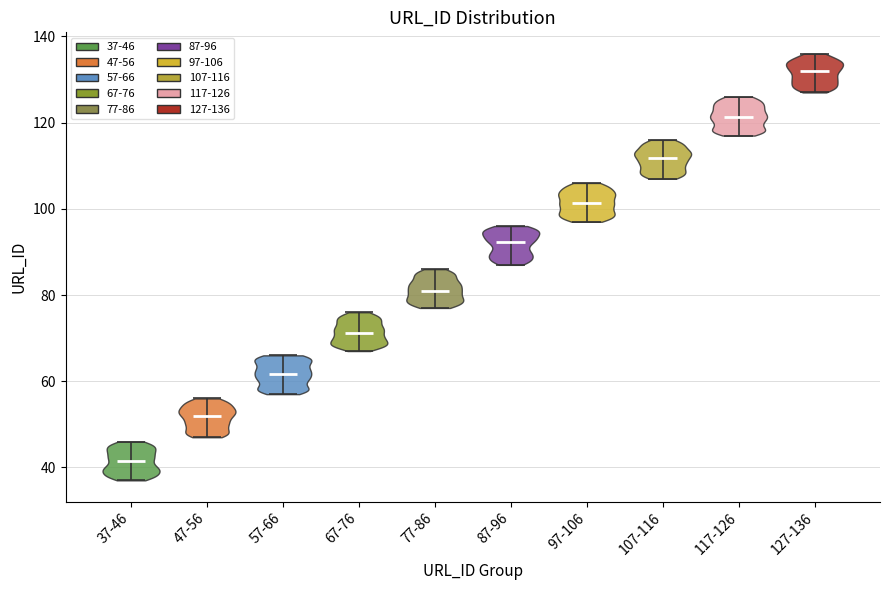

Reading left to right, read every violin against the y-axis: where its median line is, and the lowest and highest points it reaches. The values are not printed on the chart, so give them approximately, as read against the axis.

37-46: median line 42, lowest point 38, highest point 46
47-56: median line 52, lowest point 48, highest point 56
57-66: median line 62, lowest point 58, highest point 66
67-76: median line 72, lowest point 68, highest point 76
77-86: median line 82, lowest point 78, highest point 86
87-96: median line 92, lowest point 88, highest point 96
97-106: median line 102, lowest point 98, highest point 106
107-116: median line 112, lowest point 108, highest point 116
117-126: median line 122, lowest point 118, highest point 126
127-136: median line 132, lowest point 128, highest point 136